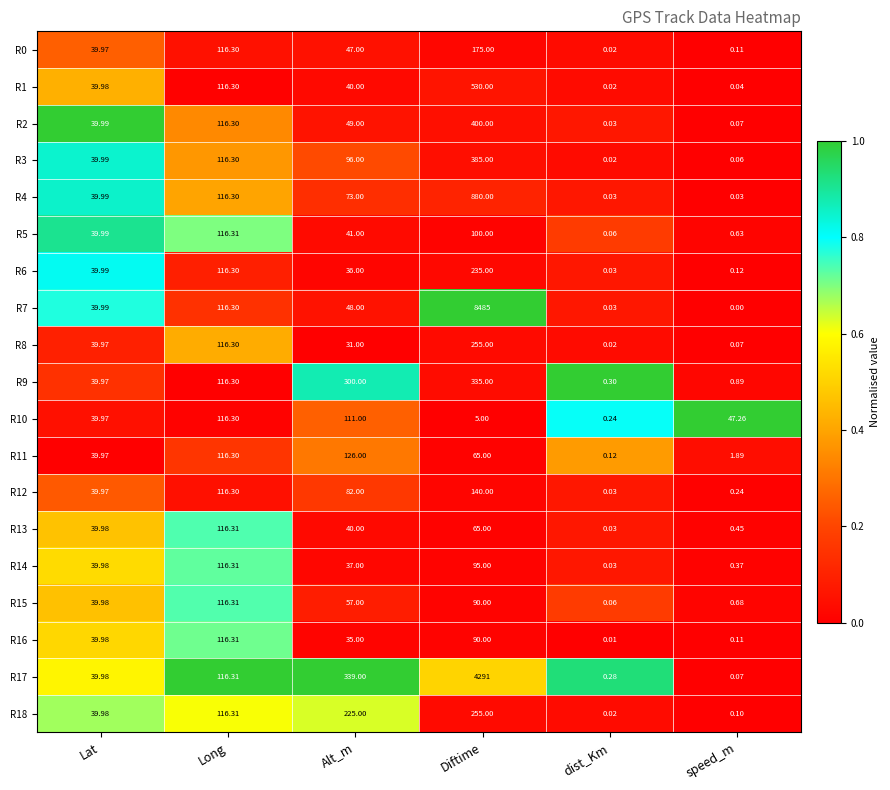

At which category is the sum across all series the highest?

Diftime